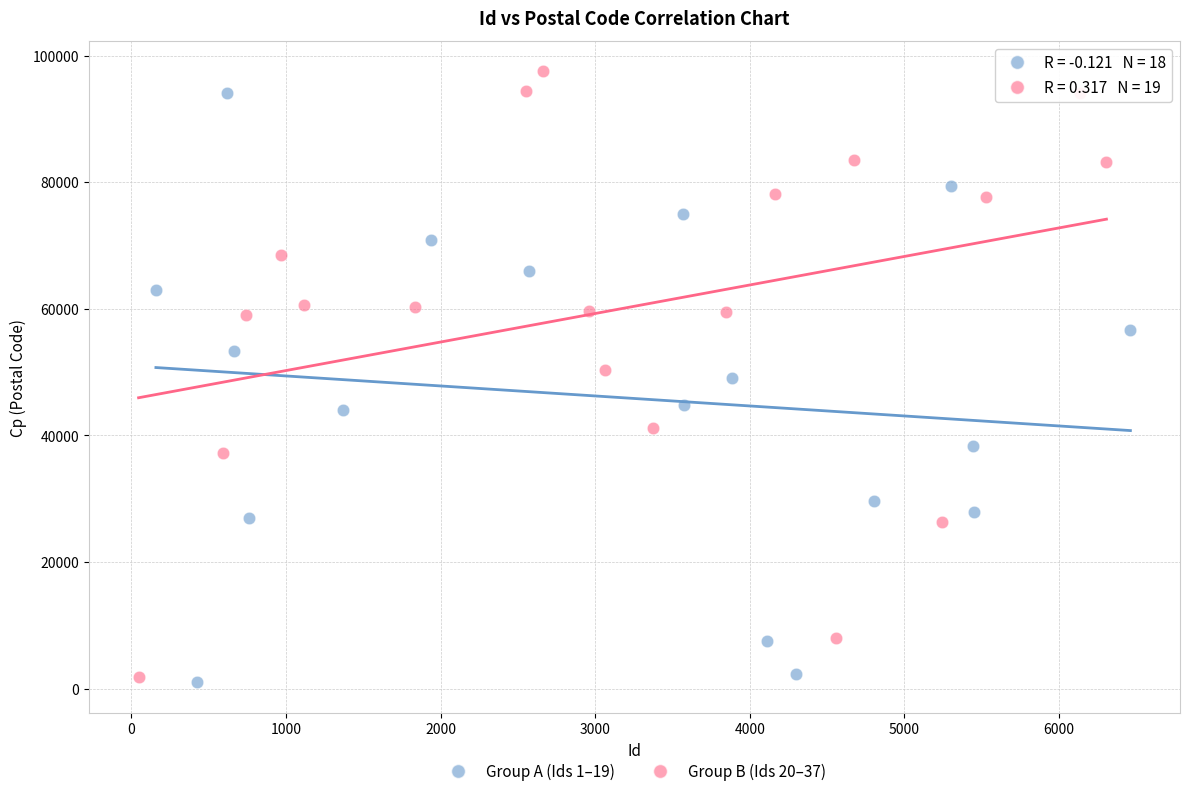

Which series has the largest Y range (max minus min)?

Group B (Ids 20–37)